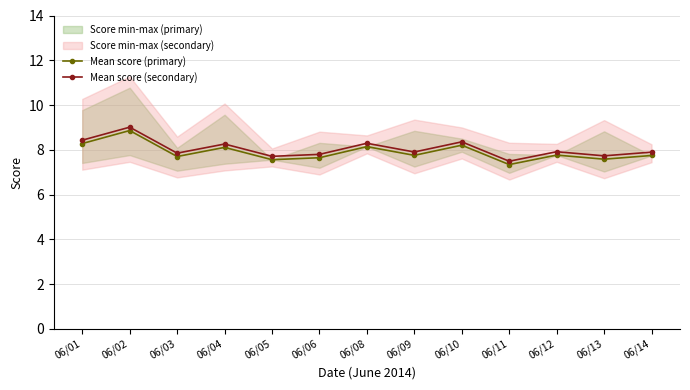

Which category has the highest value across all series?

06/02